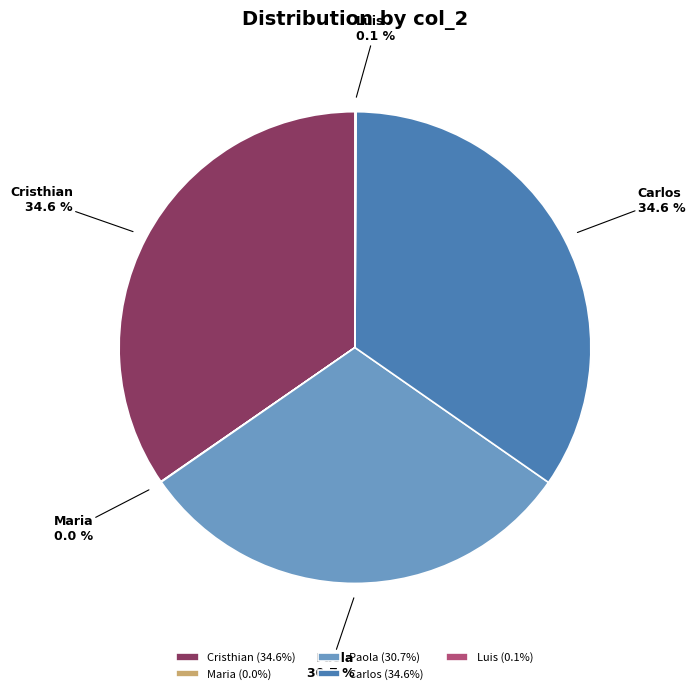

How much of the chart is everything except Paola?

69.3%